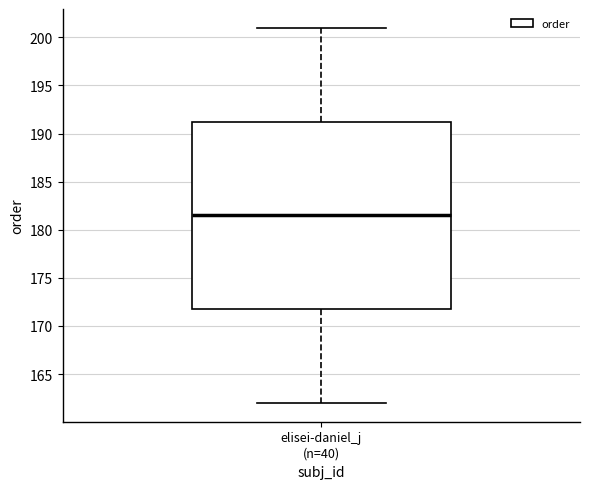

Transcribe this box plot: give where the median line is, the range the box spans, and where the two whiskers end, as read against the y-axis. The values are not printed on the chart, so give them approximately, as read against the axis.

median 181.5, box 172.0 to 191.5, whiskers 162.0 to 201.0